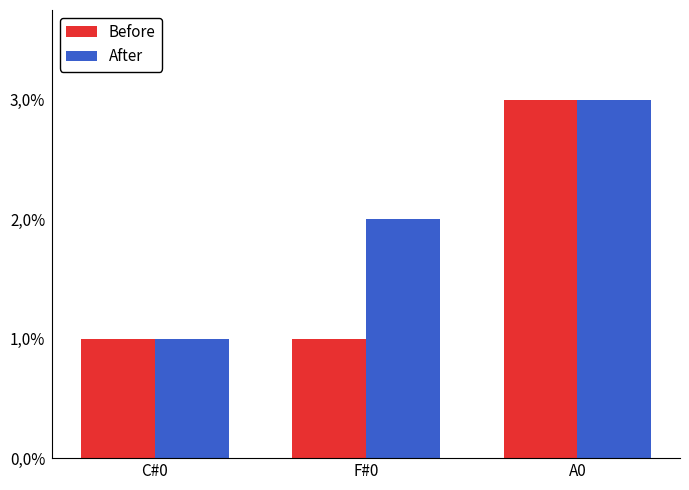

What is the difference between the After values at A0 and C#0?

2